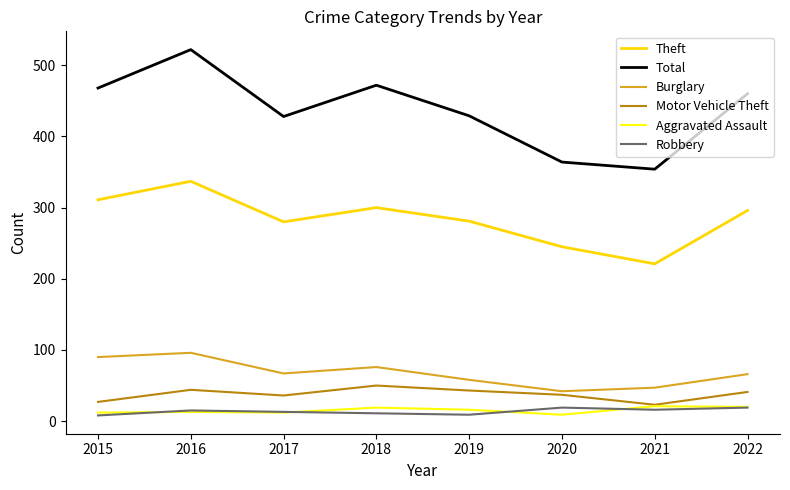

What is the sum of the Aggravated Assault values at 2022 and 2015?

32